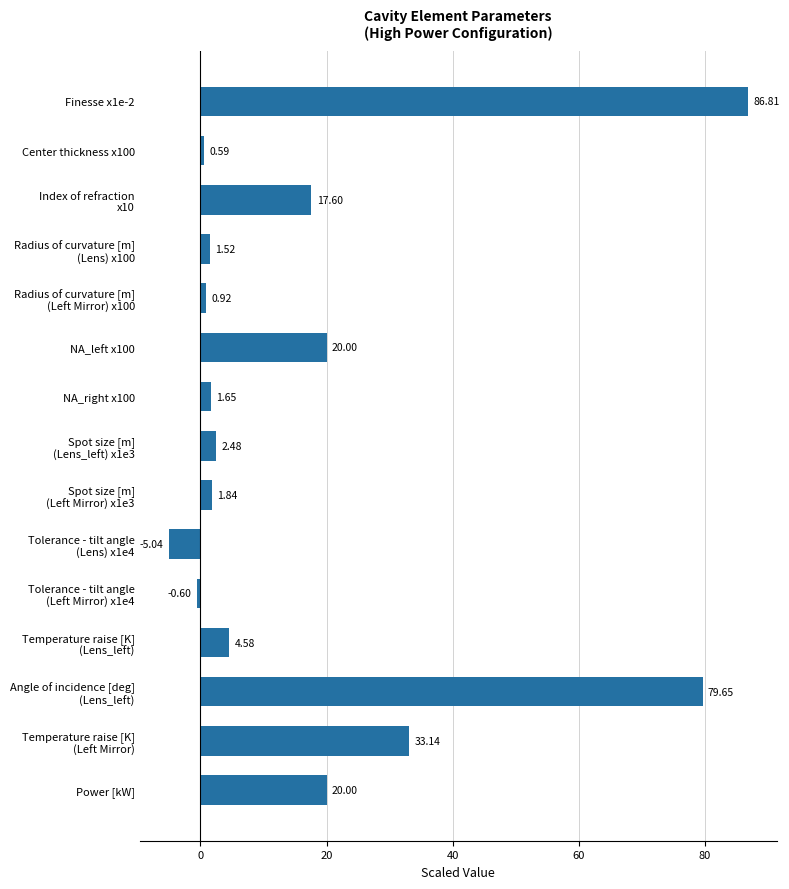

What is the sum of all values?

265.1